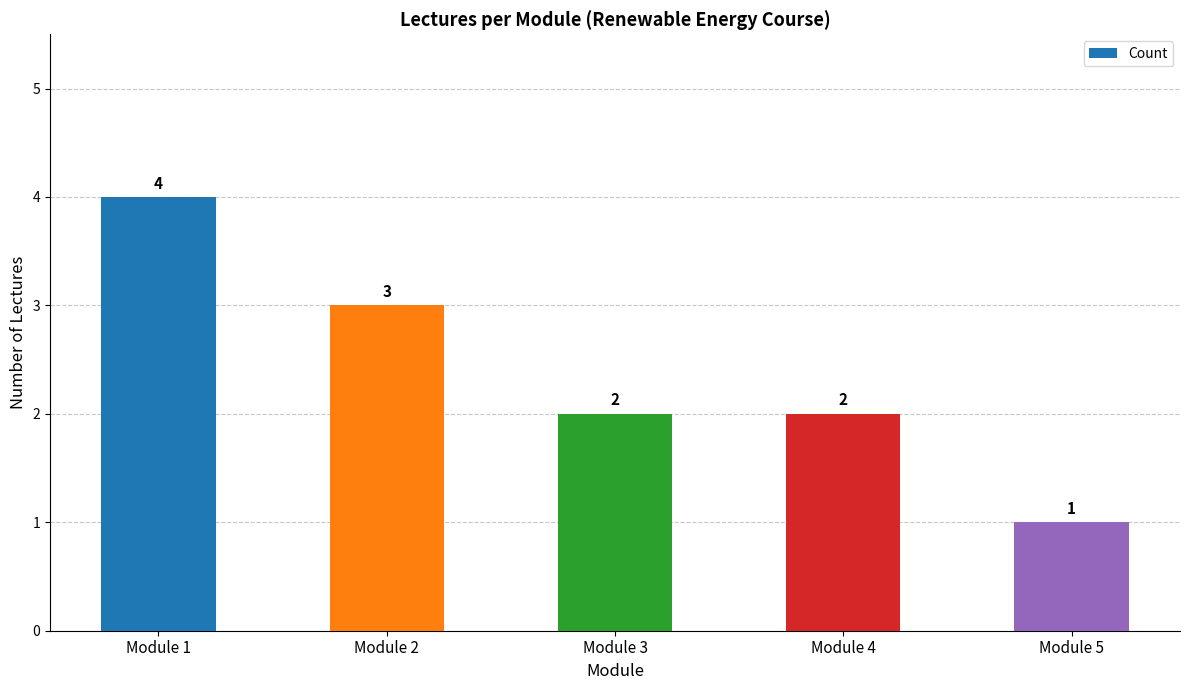

What is the value of the 5th bar from the left?

1